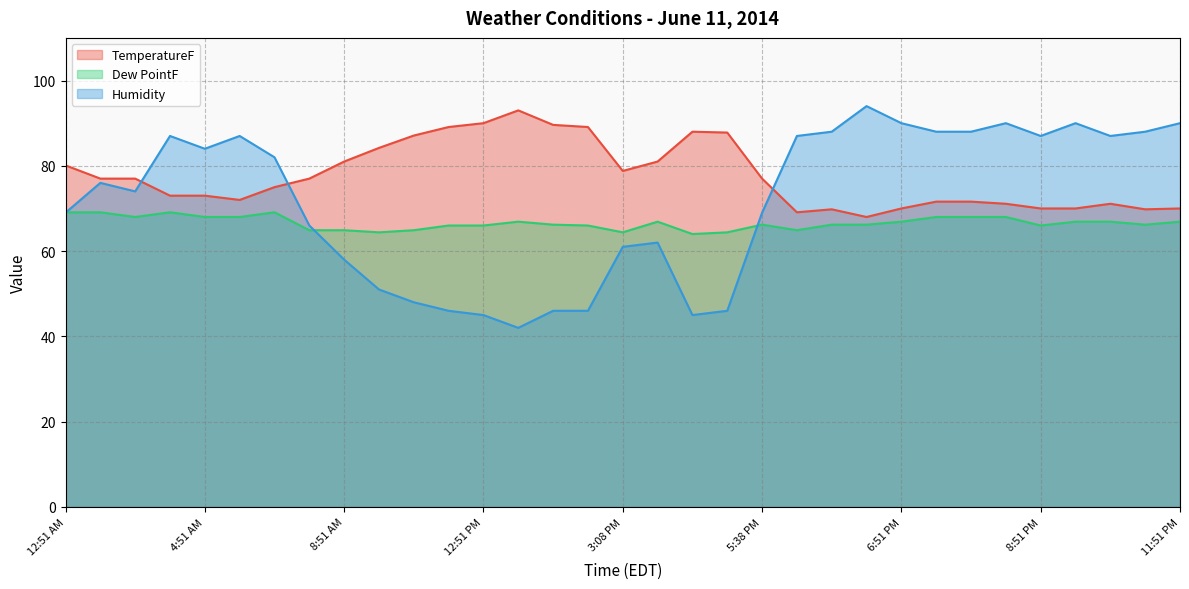

Rank the series by their average value, from lowest to highest.

Dew PointF, Humidity, TemperatureF